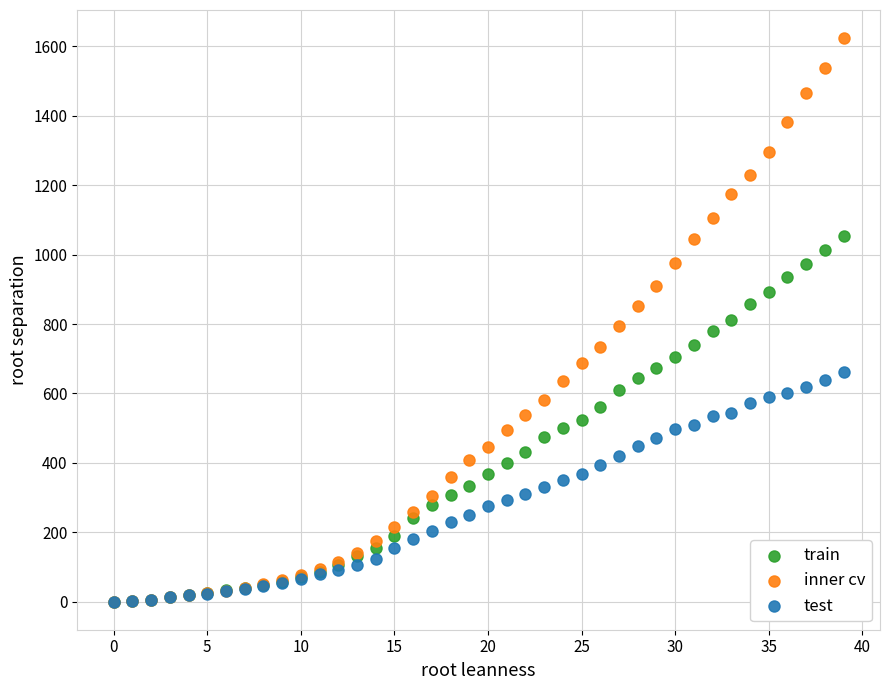

What are all the series names shown in the legend?

train, inner cv, test